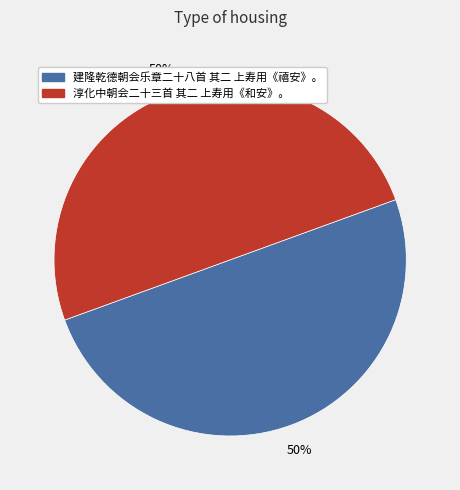

Is it true that 建隆乾德朝会乐章二十八首 其二 上寿用《禧安》。 is 50% of the pie?

True